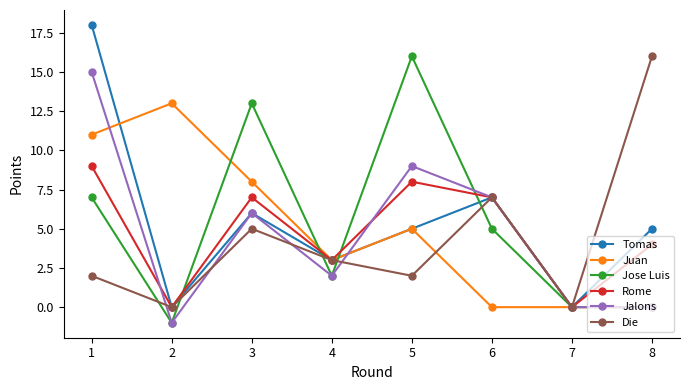

At which label does Tomas reach its peak?

1